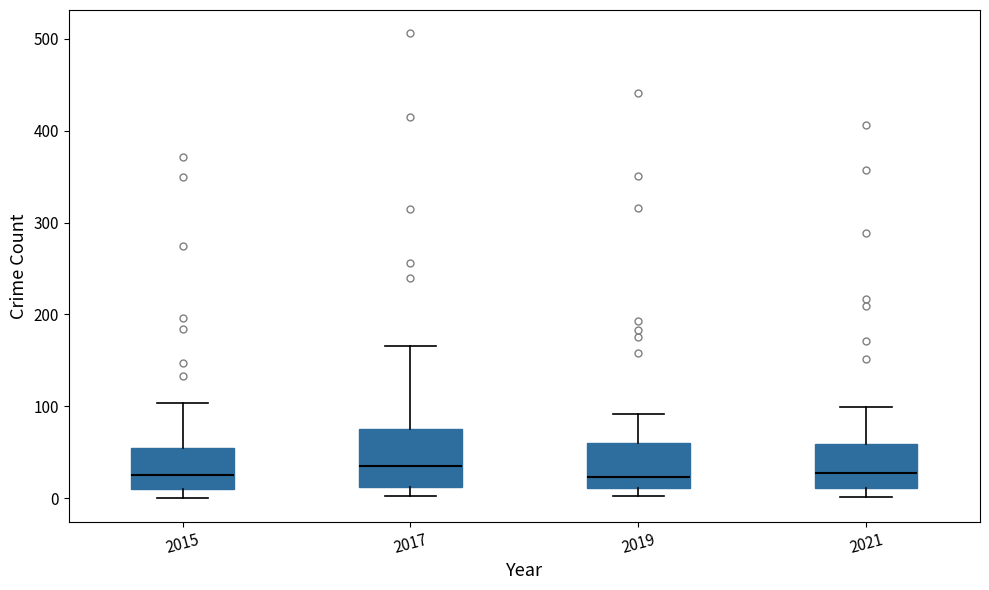

Which box is the tallest, from its lower edge to its upper edge?

2017